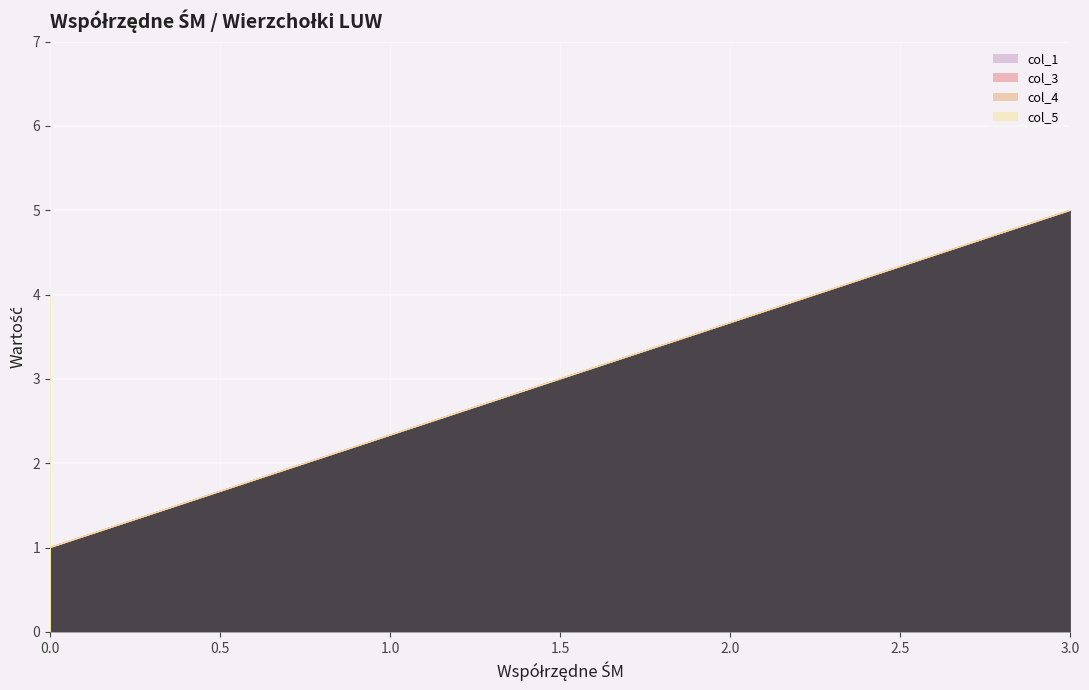

How many distinct data groups are displayed?

4